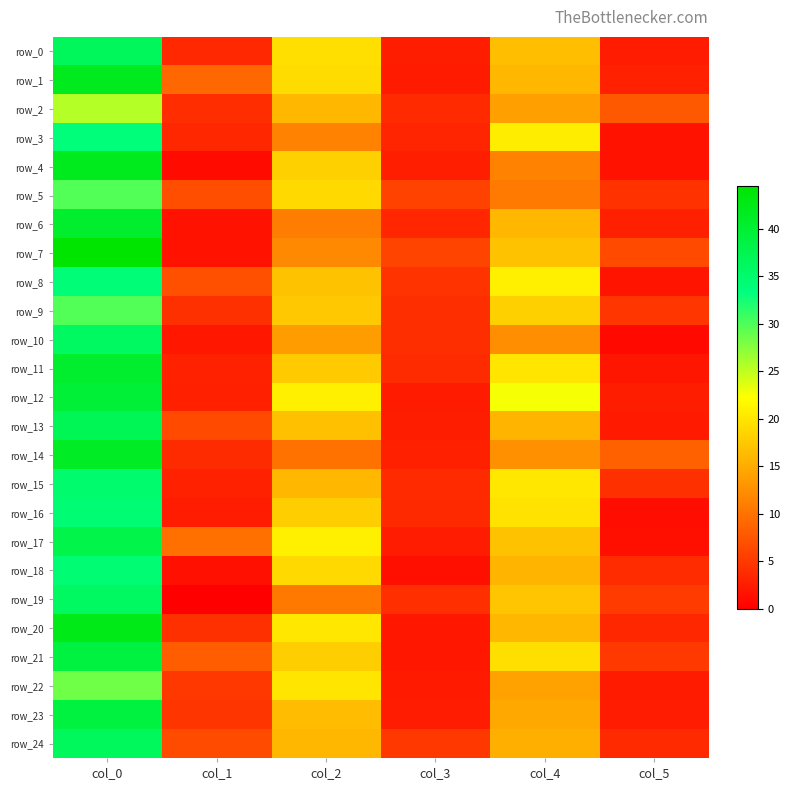

Which has a higher value, col_5 or col_1?

col_1